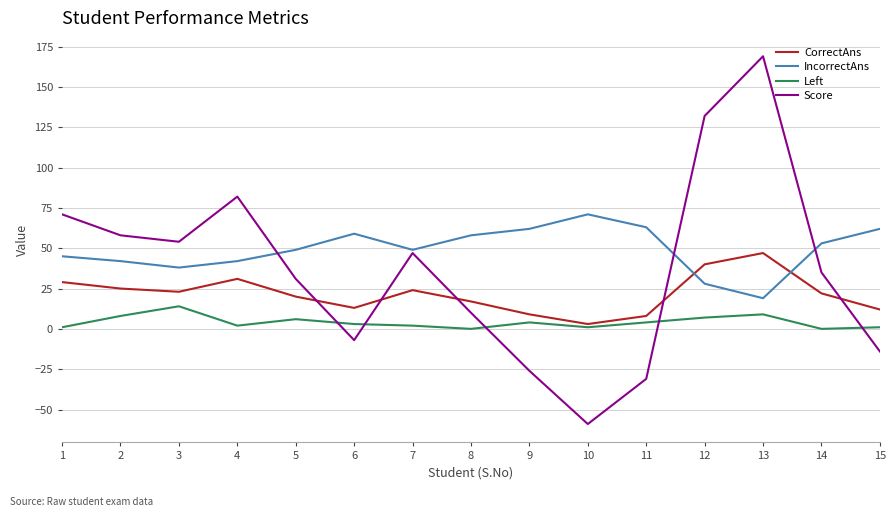

After their last crossing, which series has the higher values: CorrectAns or IncorrectAns?

IncorrectAns